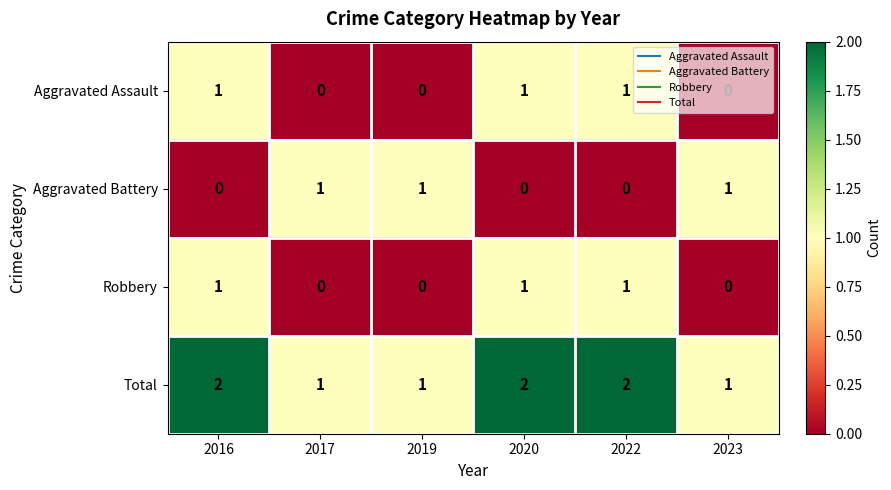

The value of Aggravated Battery at 2019 is 2. True or false?

False